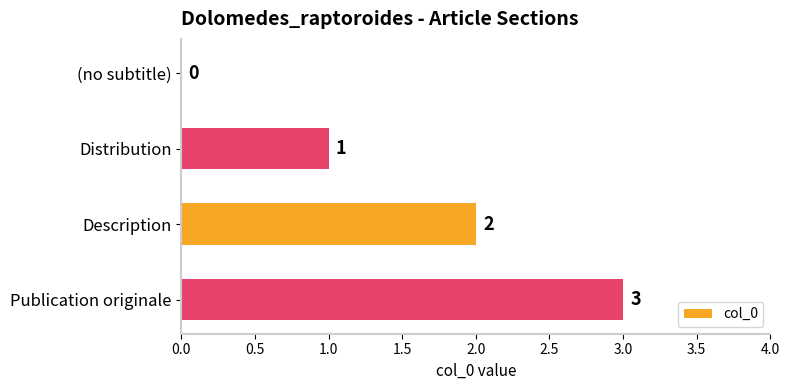

What is the sum of the values at Distribution and Publication originale?

4